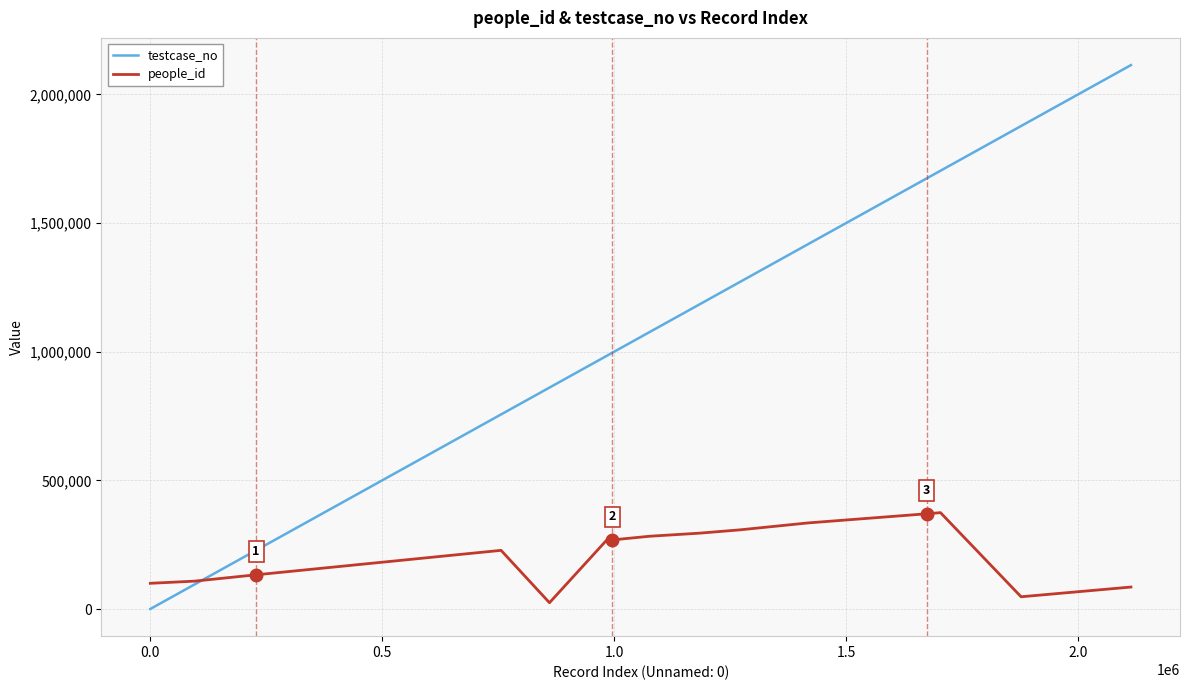

What is the maximum value shown in the chart?

2113757